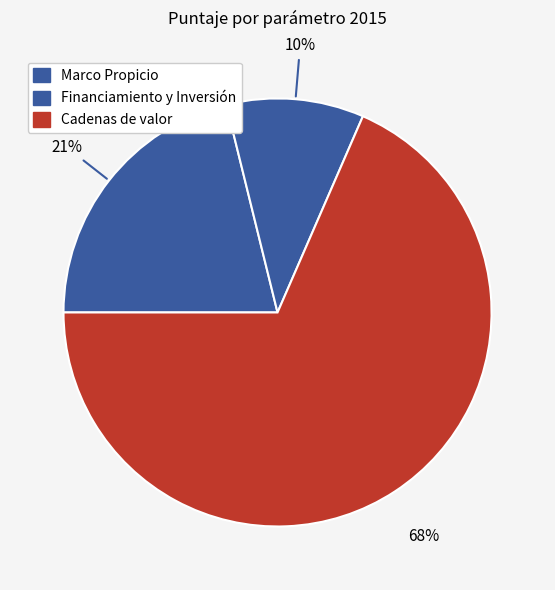

How many segments does this pie chart have?

3